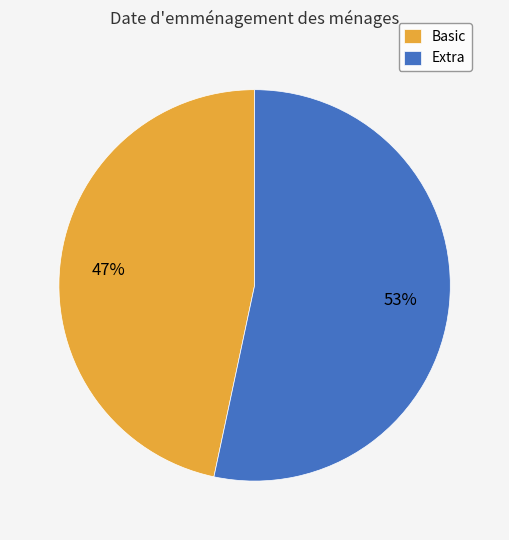

Which slice represents more than half of the pie?

Extra